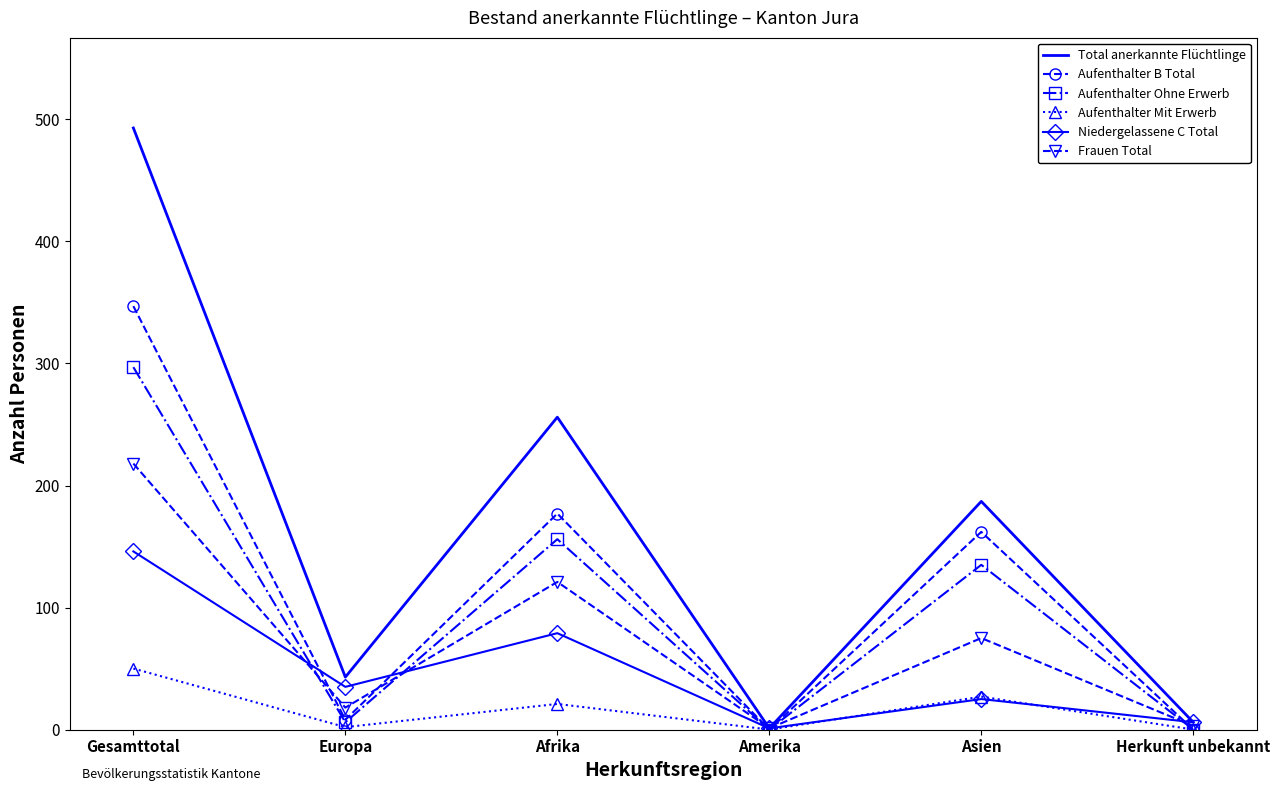

Which series has the widest spread of values?

Total anerkannte Flüchtlinge